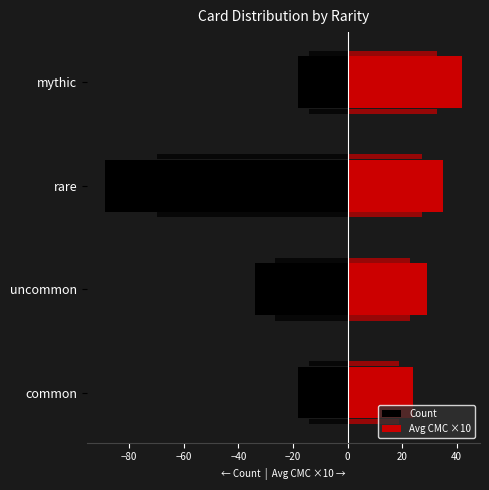

What is the difference between the maximum and second lowest values in the Avg CMC ×10 series?

13